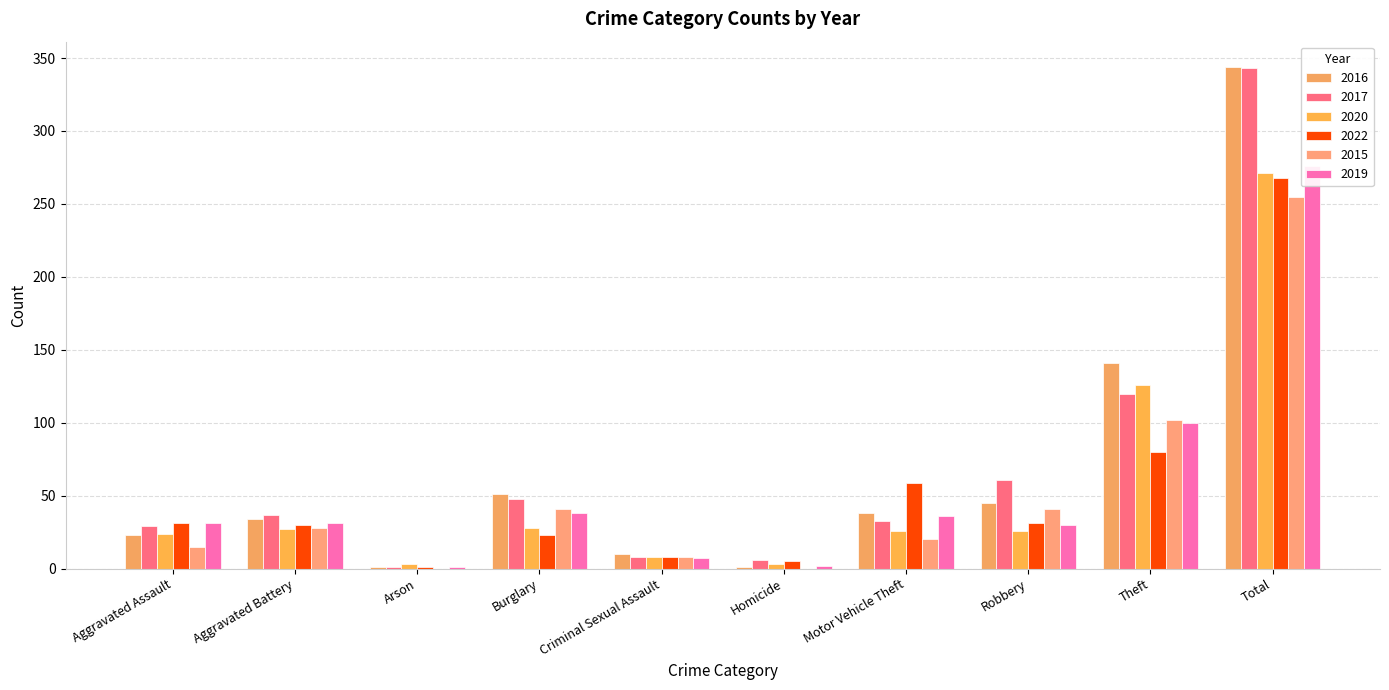

What is the difference between the highest and lowest values at Arson?

3